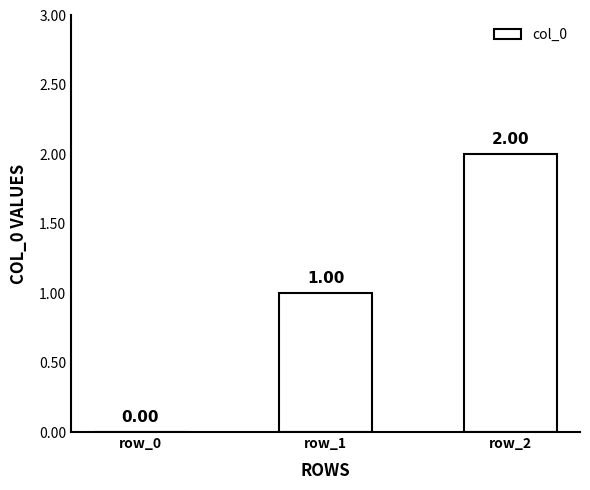

What is the change in value from row_0 to row_1?

+1